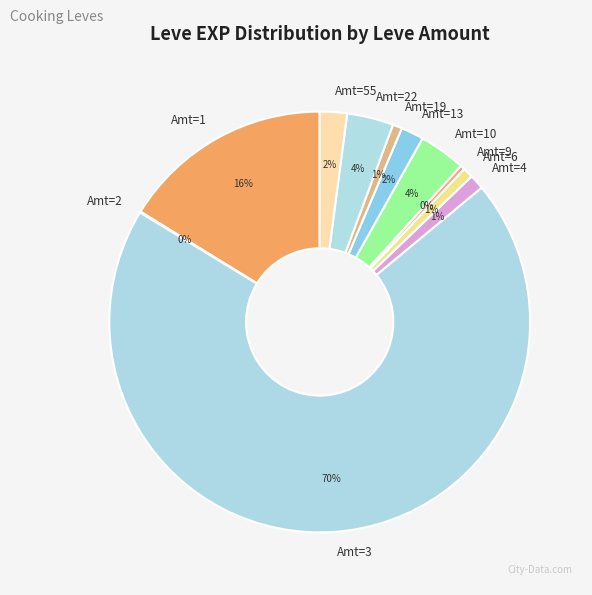

Combined, do Amt=1 and Amt=55 account for over 50%?

No